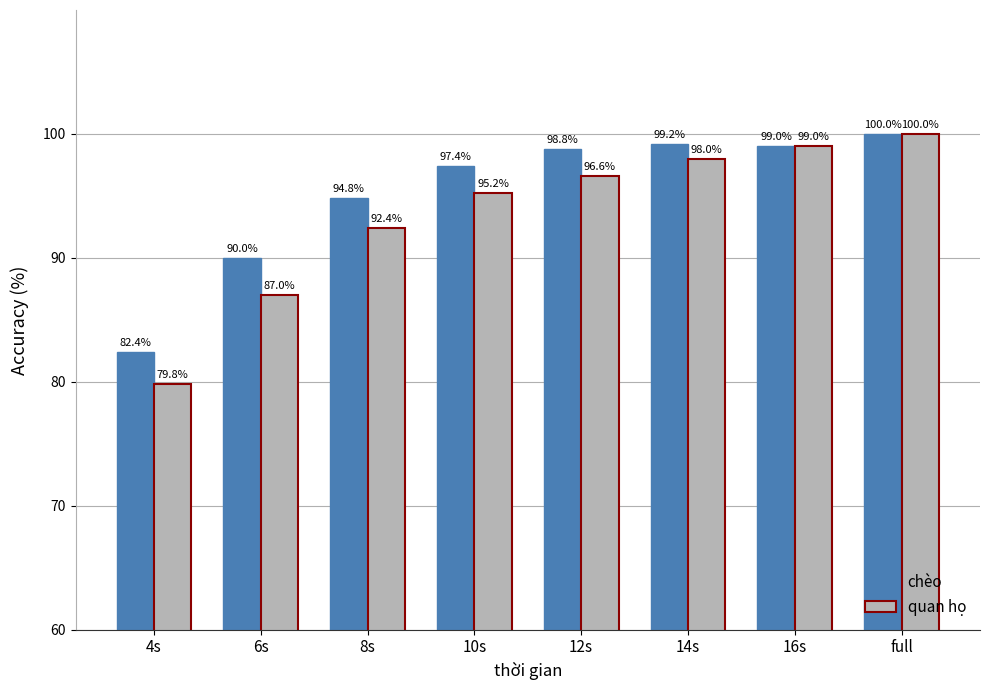

What is the difference between the maximum and minimum values in the quan họ series?

20.2